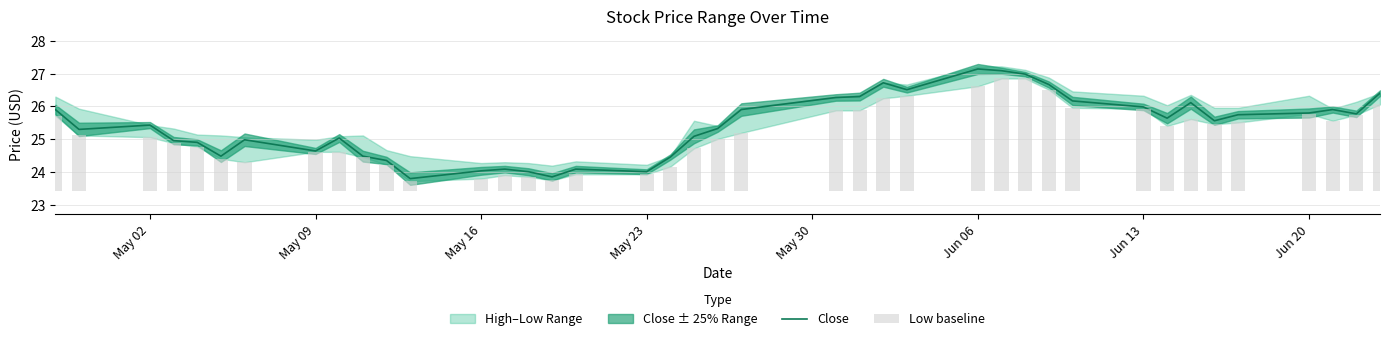

What is the minimum value for Close?

23.8